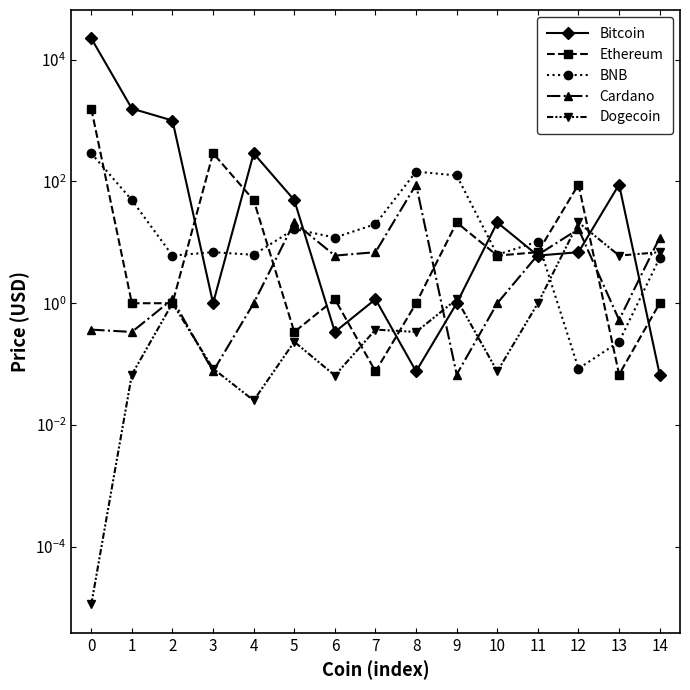

How many values in the Ethereum series are below 1?

4